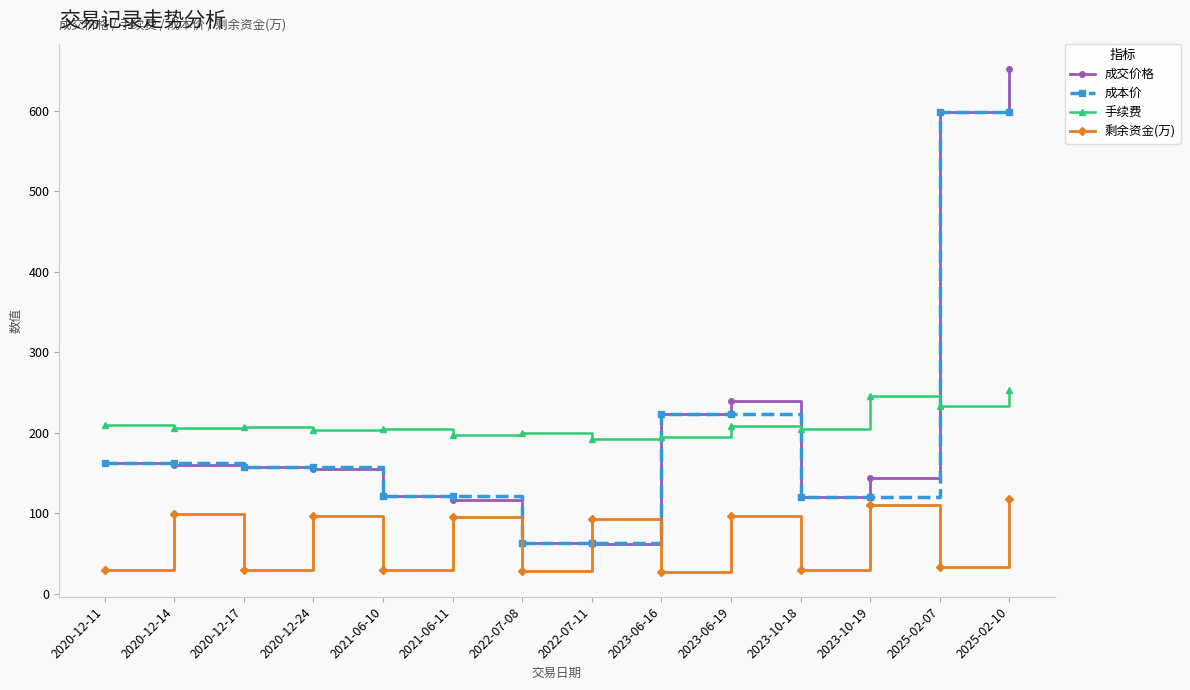

What is the difference between the highest and lowest values at 2023-10-19?

134.4